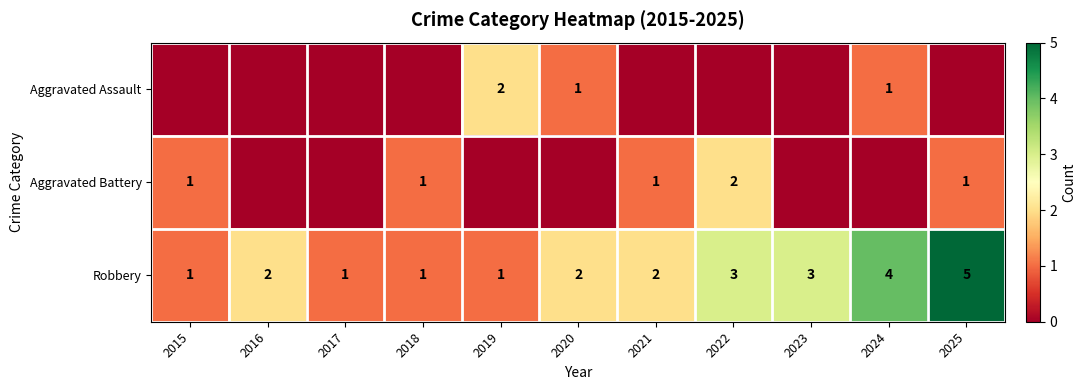

Which category has the highest value across all series?

2025